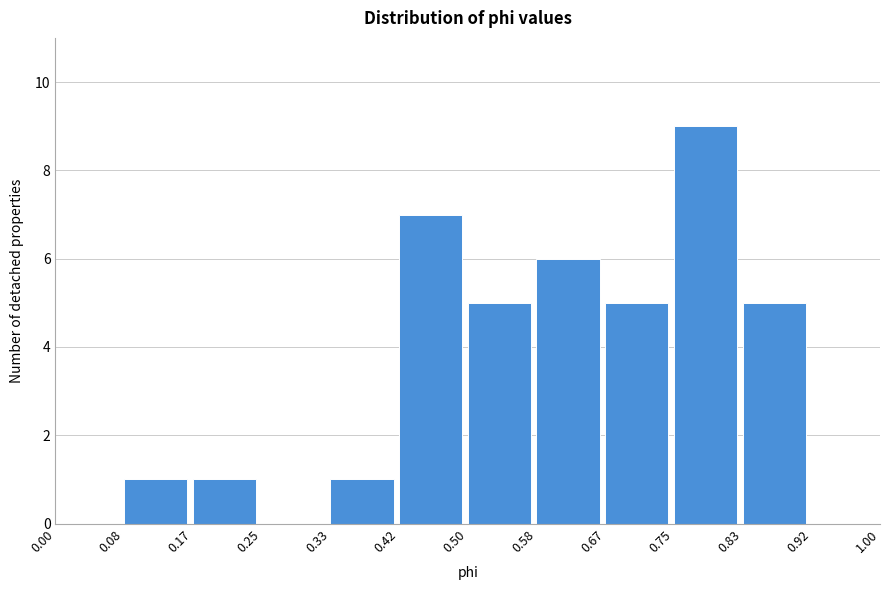

Which range on the x-axis has the tallest bar?

0.75 to 0.83